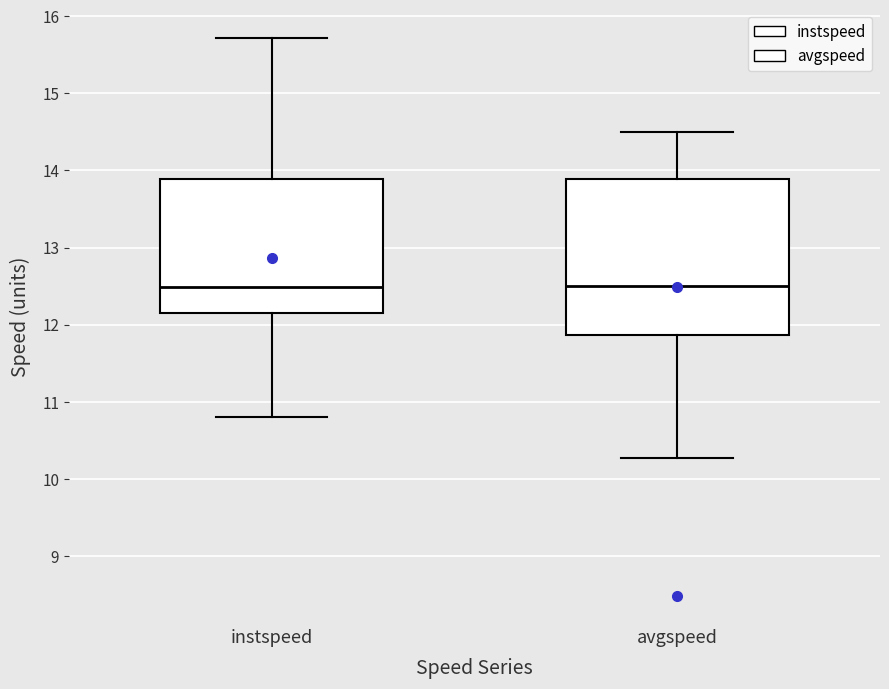

Where does the median line of the box for instspeed sit on the y-axis? The values are not printed on the chart, so give them approximately, as read against the axis.

12.5